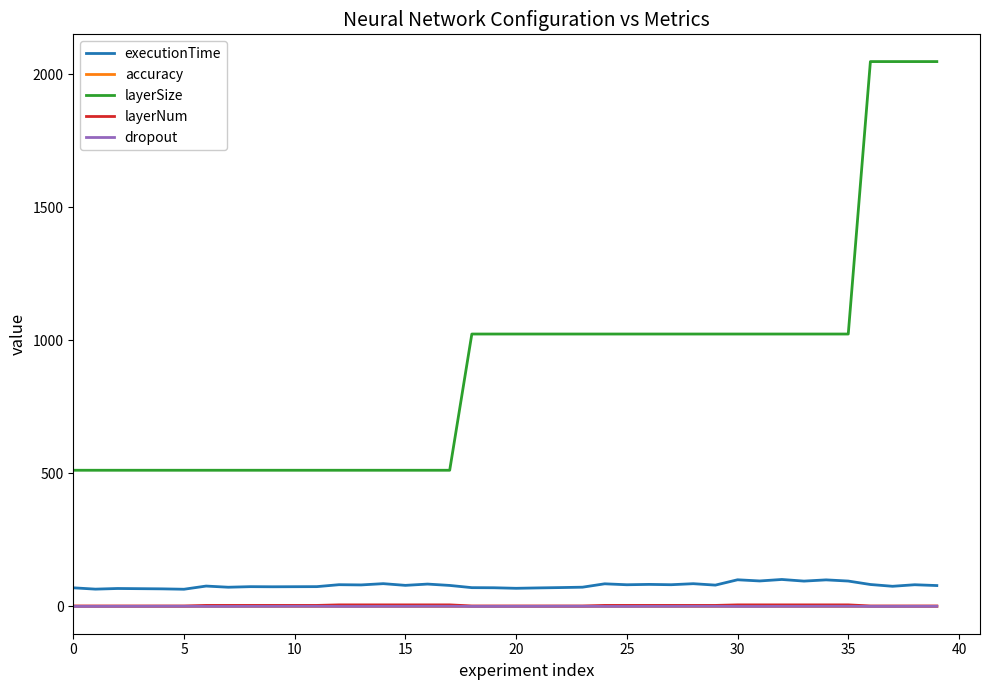

Which series has the widest spread of values?

layerSize